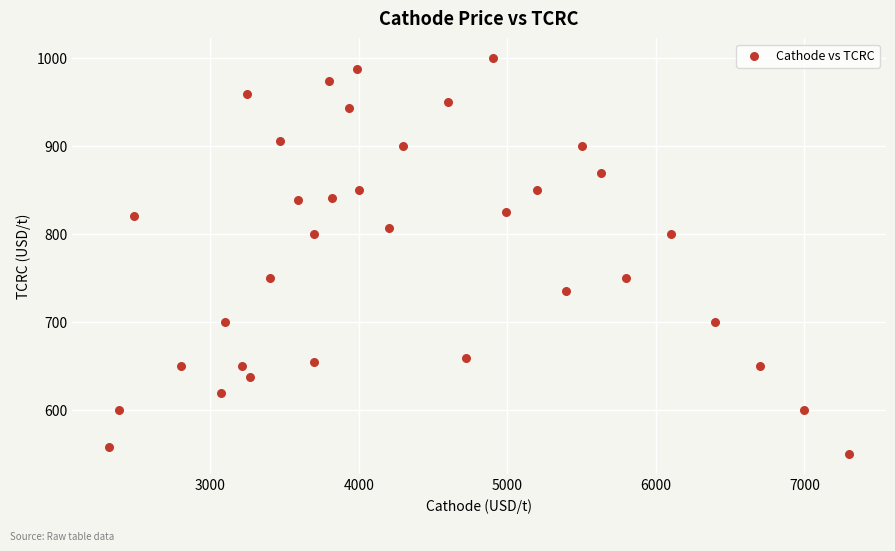

What is the range of Y values (max minus min)?

450.0